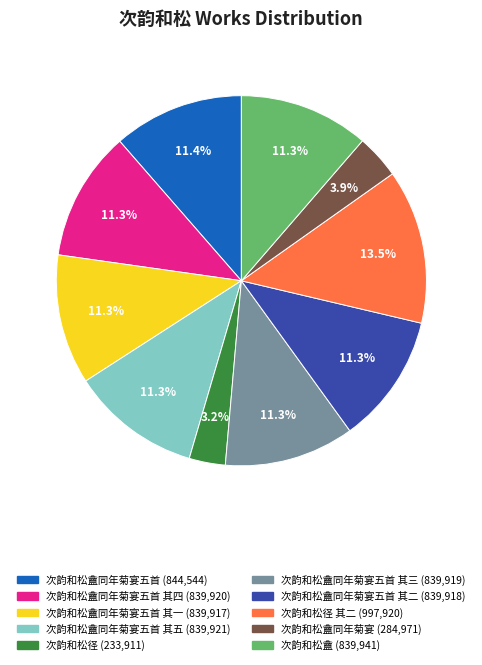

Does any single category account for the majority?

No